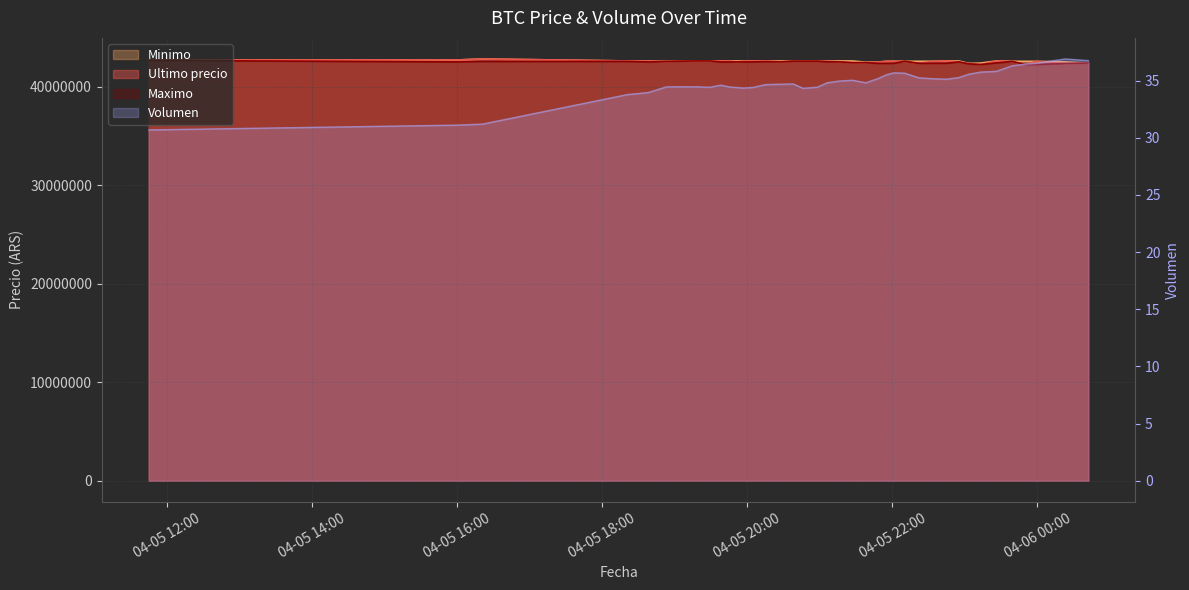

How many distinct data groups are displayed?

4